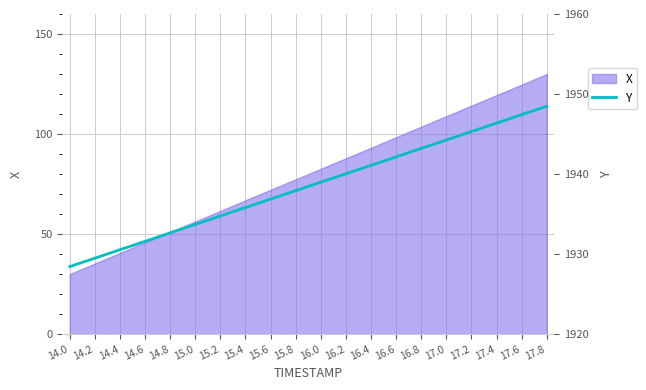

True or false: X has a value of 49.9 at 17.8.

False